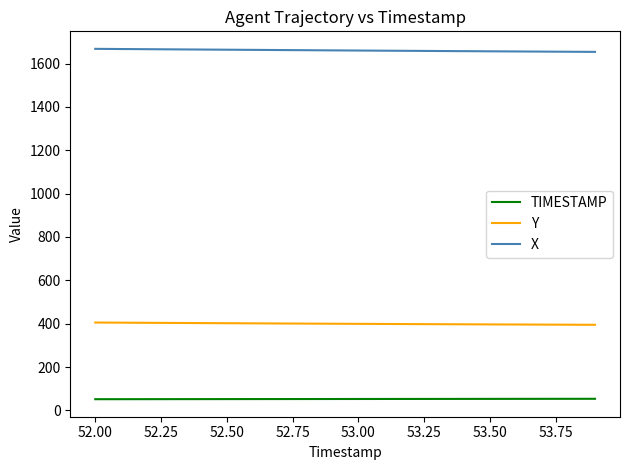

Which series has the largest total across all categories?

X